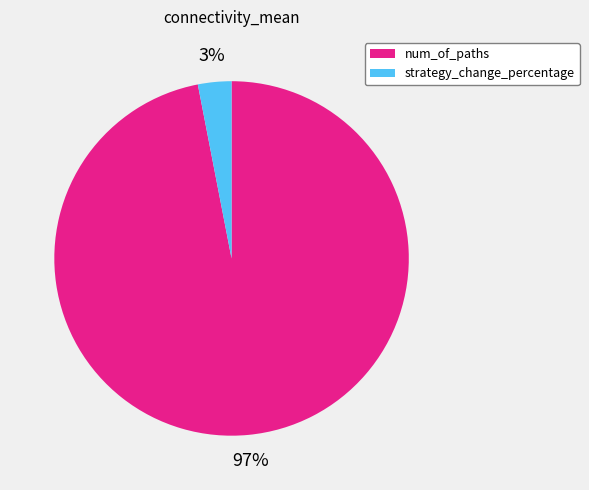

What percentage is the strategy_change_percentage slice, to the nearest percent?

3%